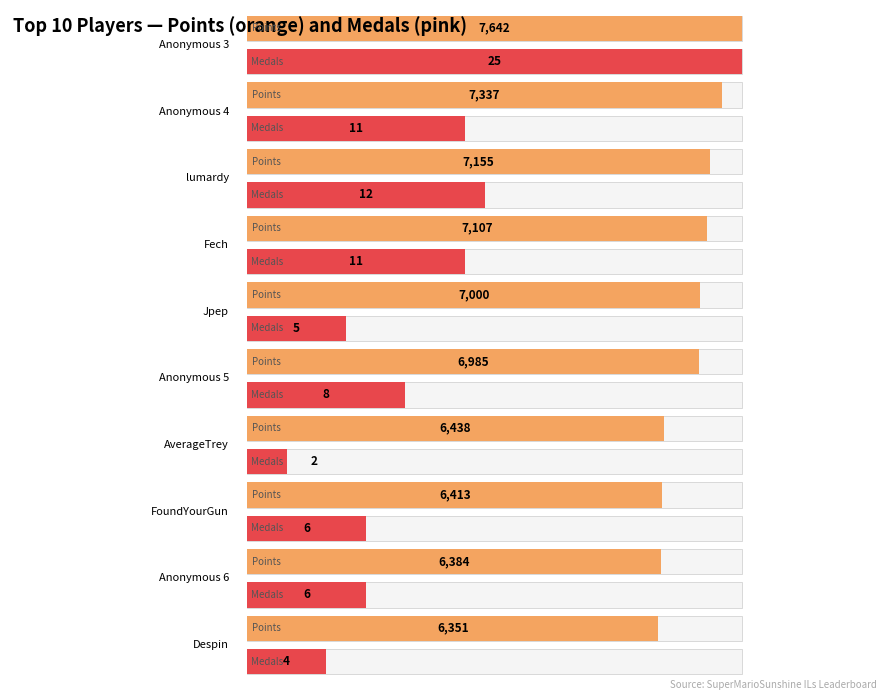

What is the highest value of the Medals series?

25